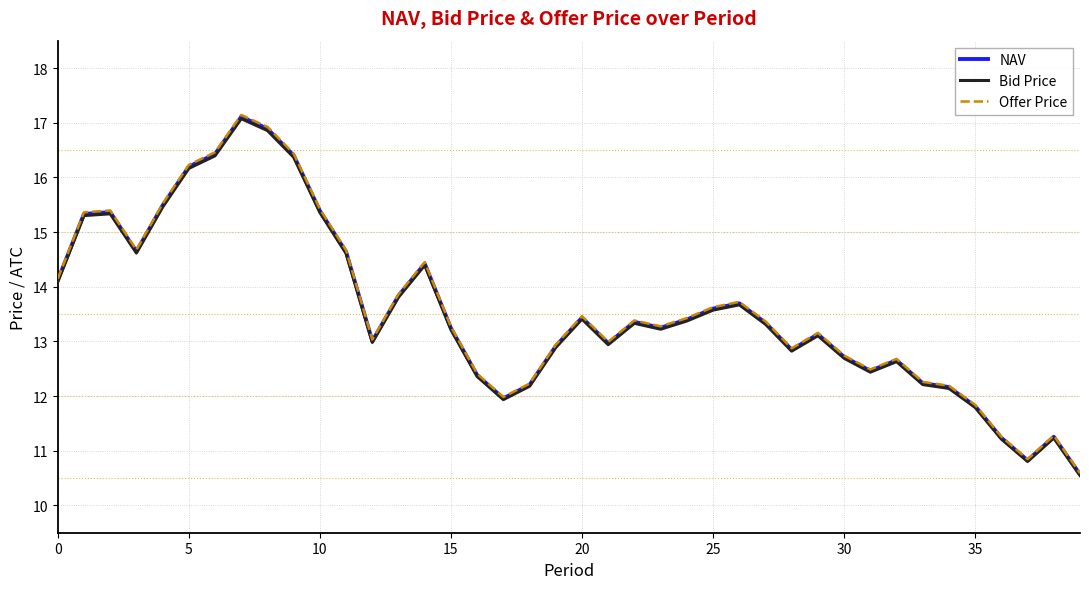

Which series has the widest spread of values?

Offer Price